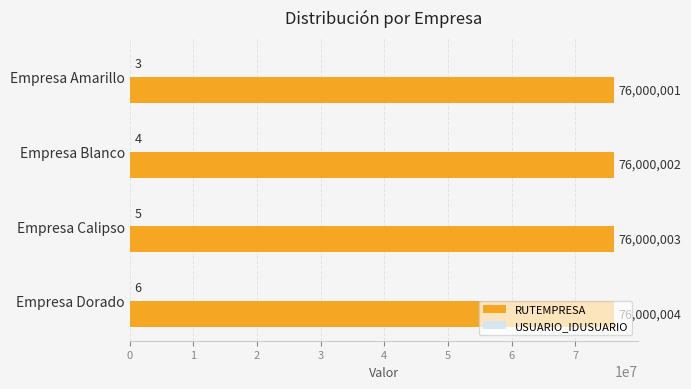

What is the greatest value displayed?

76000004